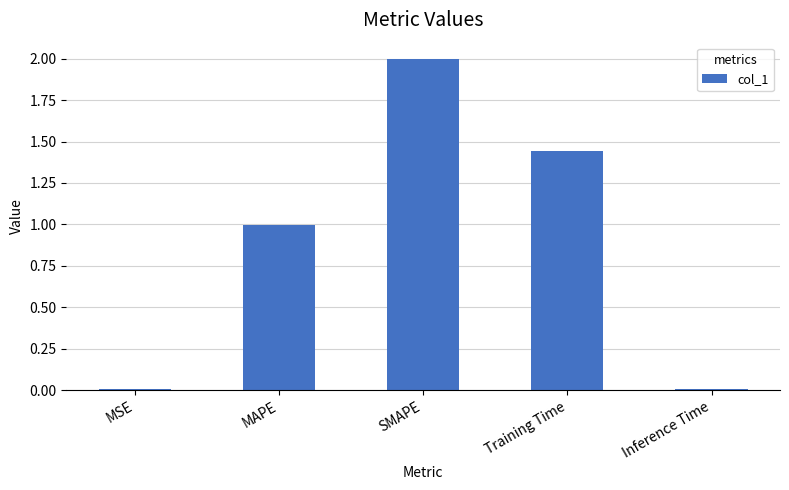

Which has a higher value, MAPE or SMAPE?

SMAPE